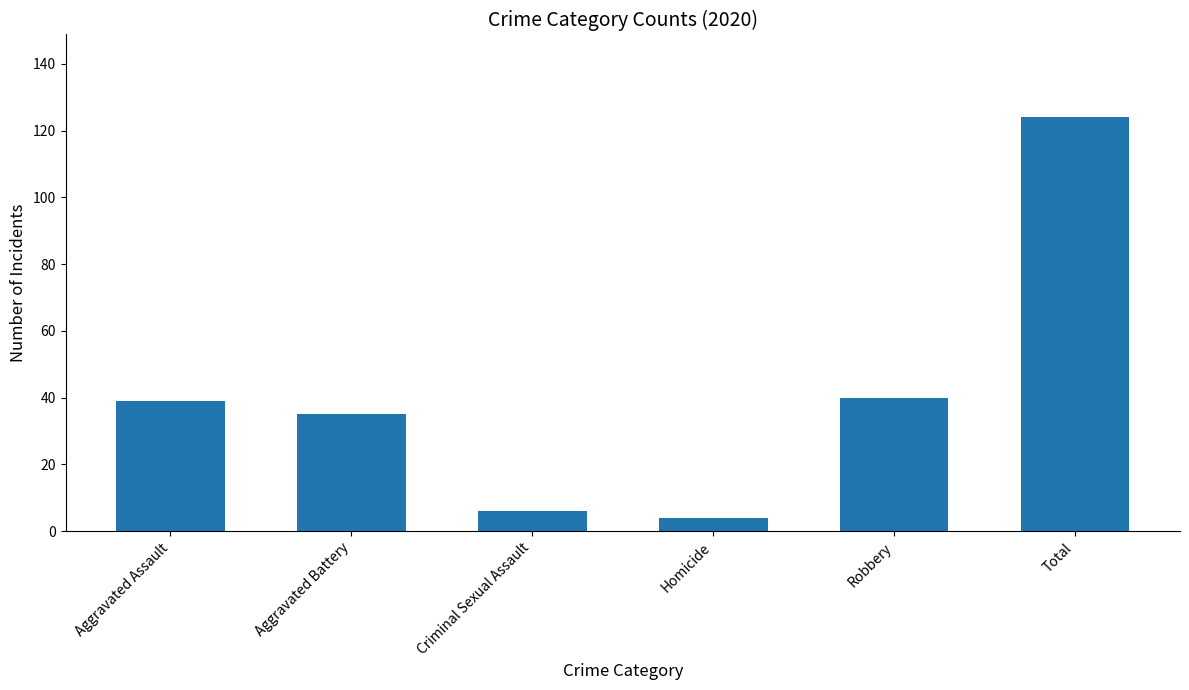

What is the difference between the values at Criminal Sexual Assault and Robbery?

34